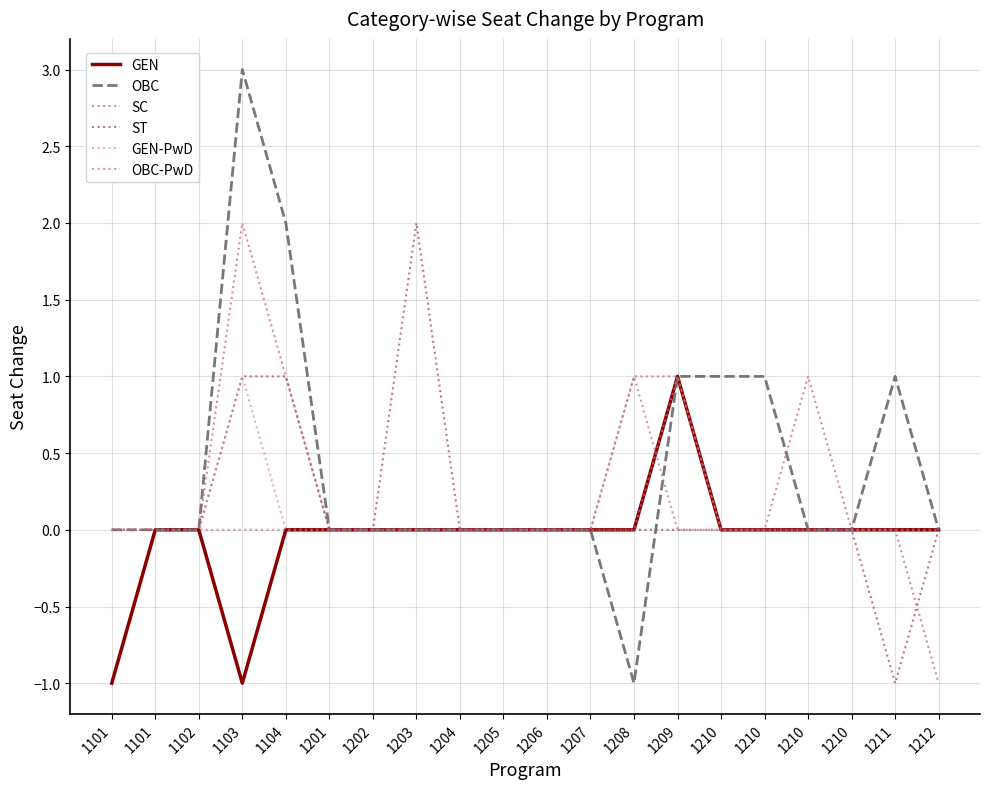

Rank the series by their maximum value, from highest to lowest.

OBC, SC, ST, GEN, GEN-PwD, OBC-PwD